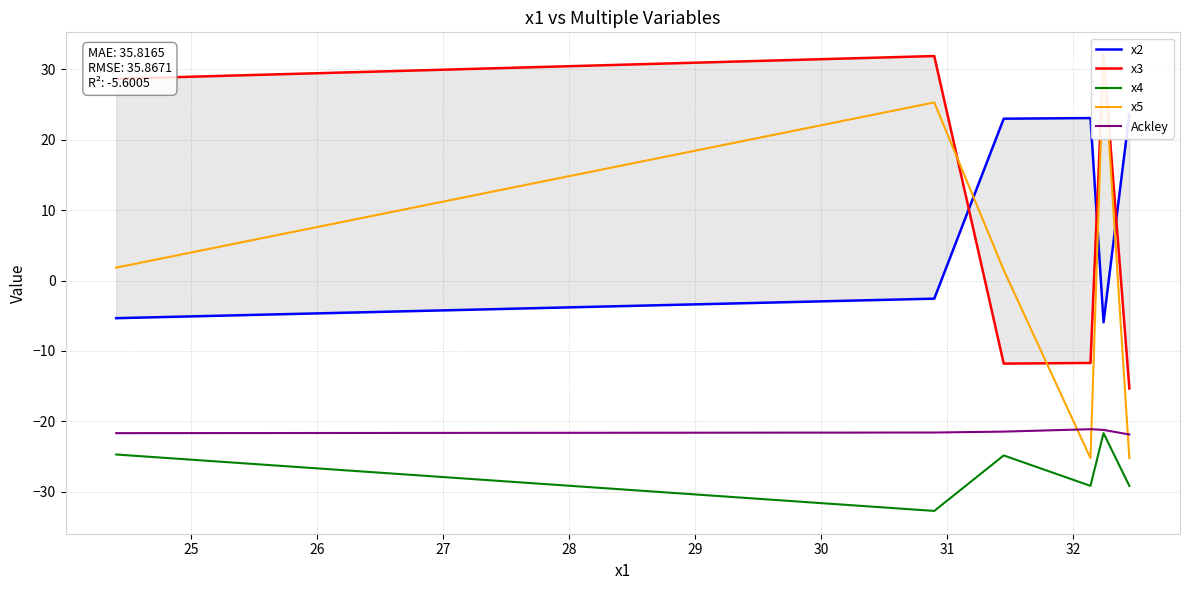

What is the maximum value shown in the chart?

32.0